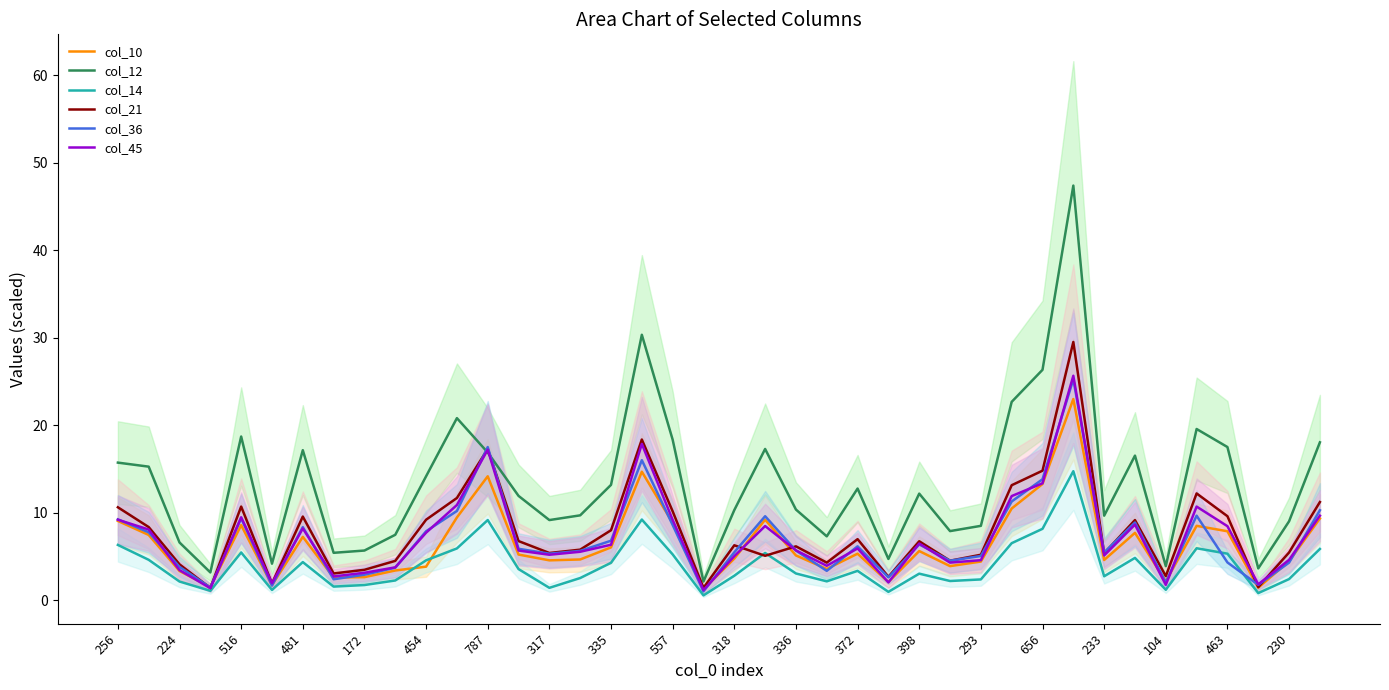

How many data points in col_14 are above 3?

22